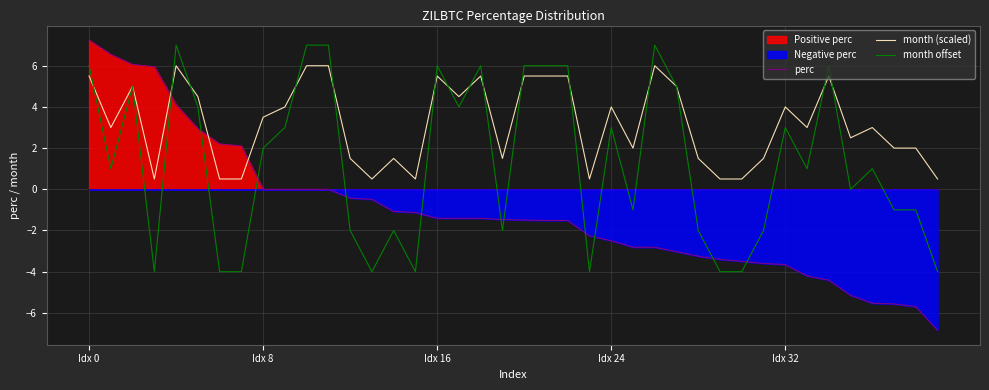

How many data points in perc are less than -1?

26